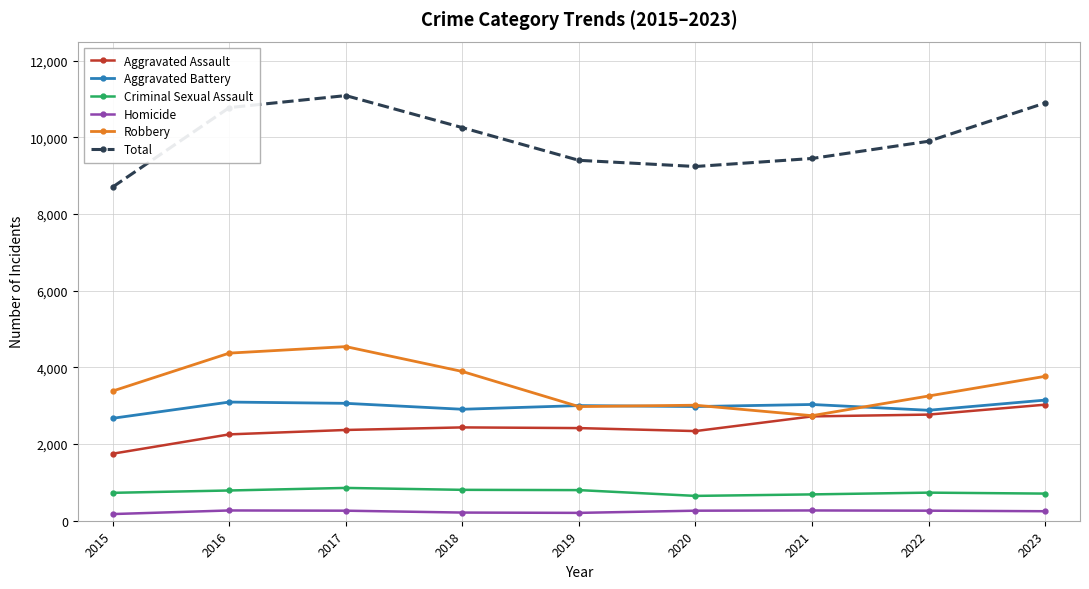

How many categories are shown in the chart?

9